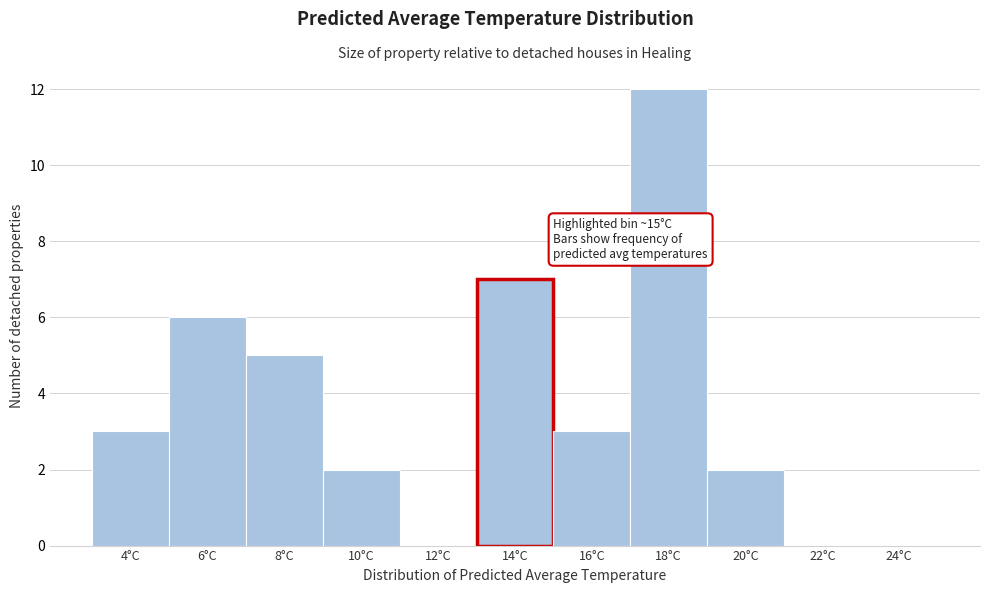

Reading right to left, list all the values displayed in this chart.

24°C=0	22°C=0	20°C=2	18°C=12	16°C=3	14°C=7	12°C=0	10°C=2	8°C=5	6°C=6	4°C=3